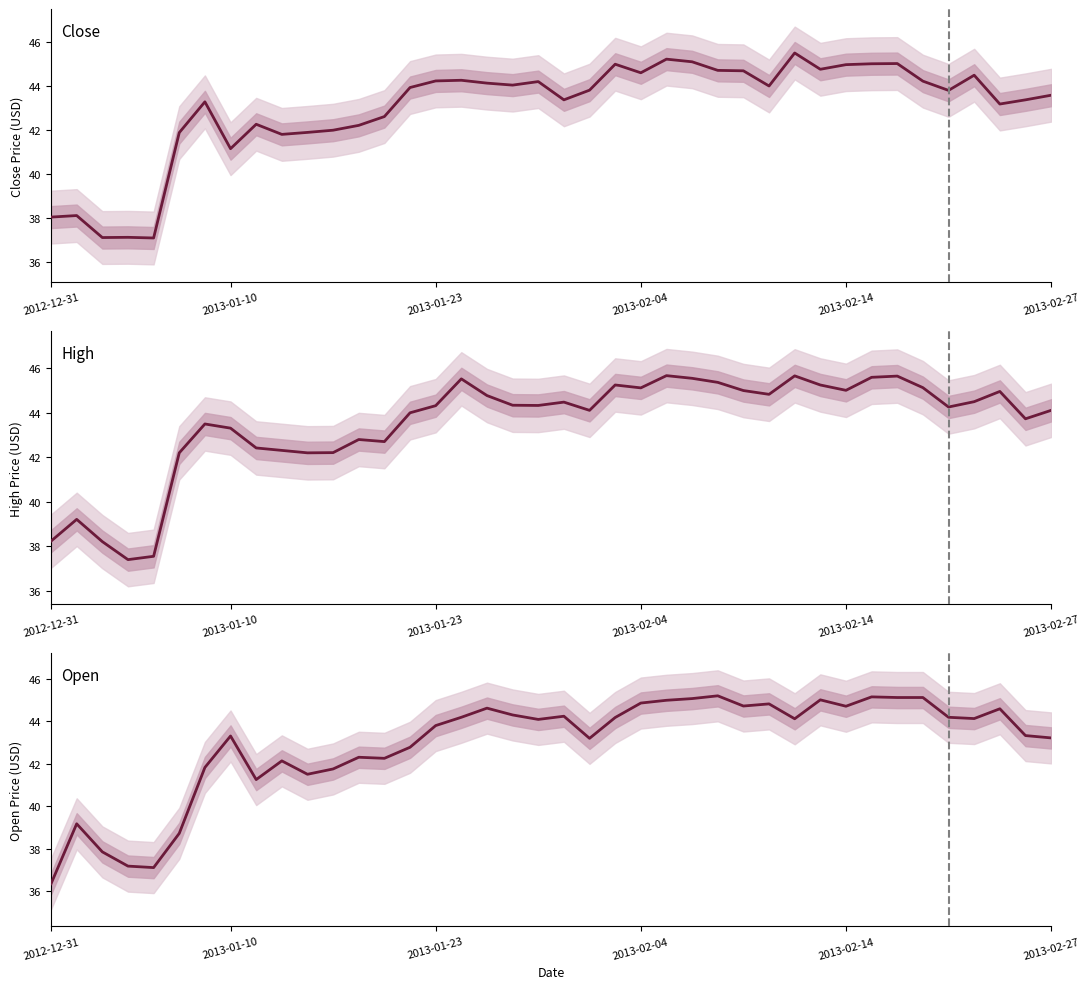

True or false: High and Open intersect in this chart.

False